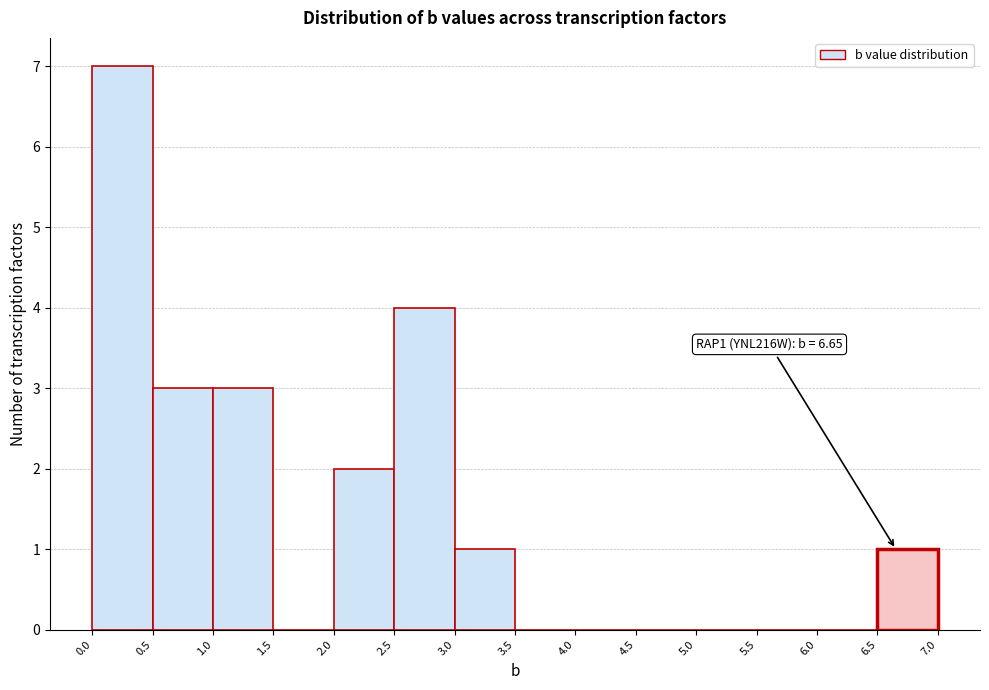

Which range on the x-axis has the tallest bar?

0.0 to 0.5